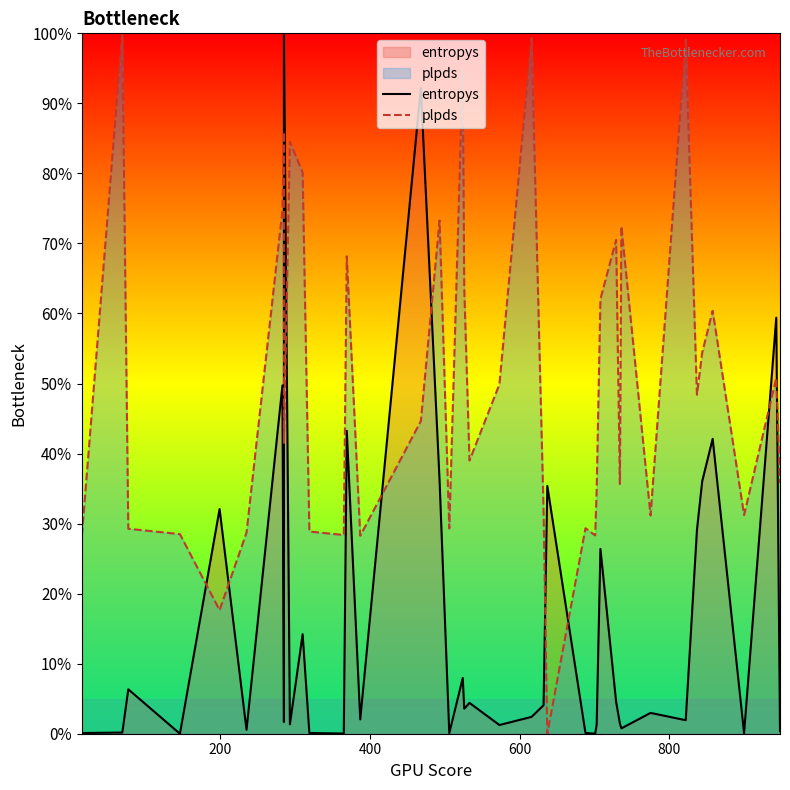

Is the value of plpds at 23 greater than the value of entropys at 0?

Yes